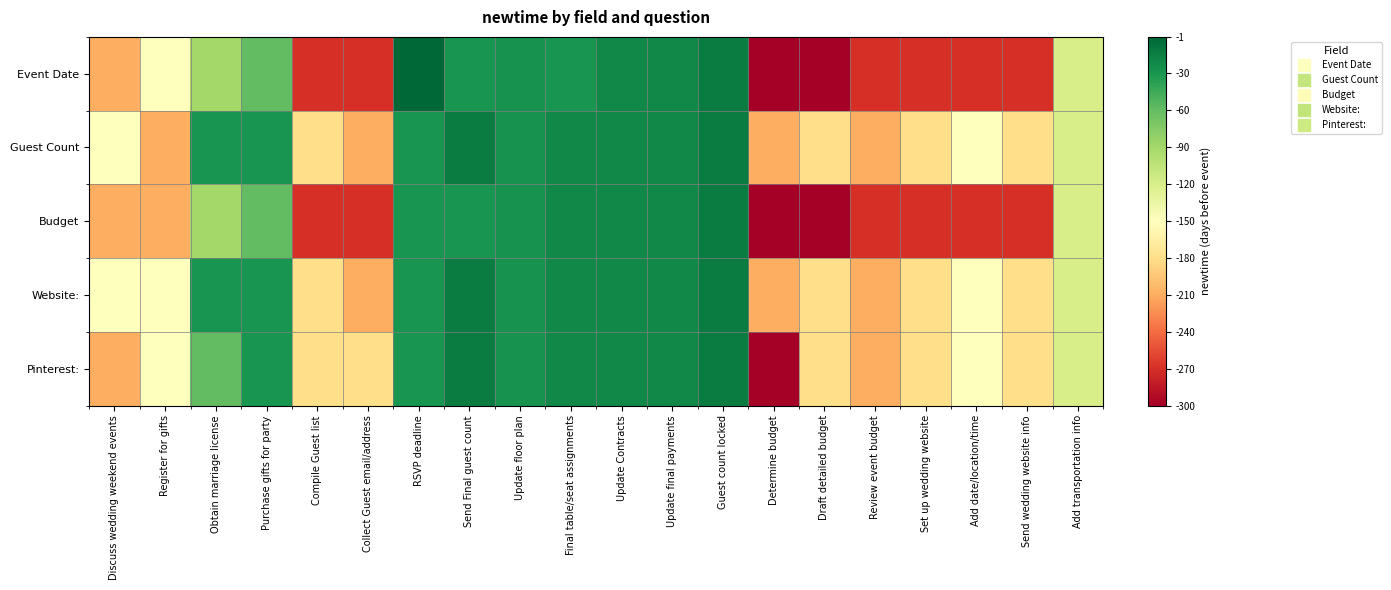

Reading right to left, what are all the values shown in this chart?

Event Date: Add transportation info=-120	Send wedding website info=-270	Add date/location/time=-270	Set up wedding website=-270	Review event budget=-270	Draft detailed budget=-300	Determine budget=-300	Guest count locked=-14	Update final payments=-21	Update Contracts=-21	Final table/seat assignments=-30	Update floor plan=-28	Send Final guest count=-30	RSVP deadline=-1	Collect Guest email/address=-270	Compile Guest list=-270	Purchase gifts for party=-60	Obtain marriage license=-90	Register for gifts=-150	Discuss wedding weekend events=-210
Guest Count: Add transportation info=-120	Send wedding website info=-180	Add date/location/time=-150	Set up wedding website=-180	Review event budget=-210	Draft detailed budget=-180	Determine budget=-210	Guest count locked=-14	Update final payments=-21	Update Contracts=-21	Final table/seat assignments=-21	Update floor plan=-28	Send Final guest count=-14	RSVP deadline=-30	Collect Guest email/address=-210	Compile Guest list=-180	Purchase gifts for party=-30	Obtain marriage license=-30	Register for gifts=-210	Discuss wedding weekend events=-150
Budget: Add transportation info=-120	Send wedding website info=-270	Add date/location/time=-270	Set up wedding website=-270	Review event budget=-270	Draft detailed budget=-300	Determine budget=-300	Guest count locked=-14	Update final payments=-21	Update Contracts=-21	Final table/seat assignments=-21	Update floor plan=-28	Send Final guest count=-30	RSVP deadline=-30	Collect Guest email/address=-270	Compile Guest list=-270	Purchase gifts for party=-60	Obtain marriage license=-90	Register for gifts=-210	Discuss wedding weekend events=-210
Website:: Add transportation info=-120	Send wedding website info=-180	Add date/location/time=-150	Set up wedding website=-180	Review event budget=-210	Draft detailed budget=-180	Determine budget=-210	Guest count locked=-14	Update final payments=-21	Update Contracts=-21	Final table/seat assignments=-21	Update floor plan=-28	Send Final guest count=-14	RSVP deadline=-30	Collect Guest email/address=-210	Compile Guest list=-180	Purchase gifts for party=-30	Obtain marriage license=-30	Register for gifts=-150	Discuss wedding weekend events=-150
Pinterest:: Add transportation info=-120	Send wedding website info=-180	Add date/location/time=-150	Set up wedding website=-180	Review event budget=-210	Draft detailed budget=-180	Determine budget=-300	Guest count locked=-14	Update final payments=-21	Update Contracts=-21	Final table/seat assignments=-21	Update floor plan=-28	Send Final guest count=-14	RSVP deadline=-30	Collect Guest email/address=-180	Compile Guest list=-180	Purchase gifts for party=-30	Obtain marriage license=-60	Register for gifts=-150	Discuss wedding weekend events=-210